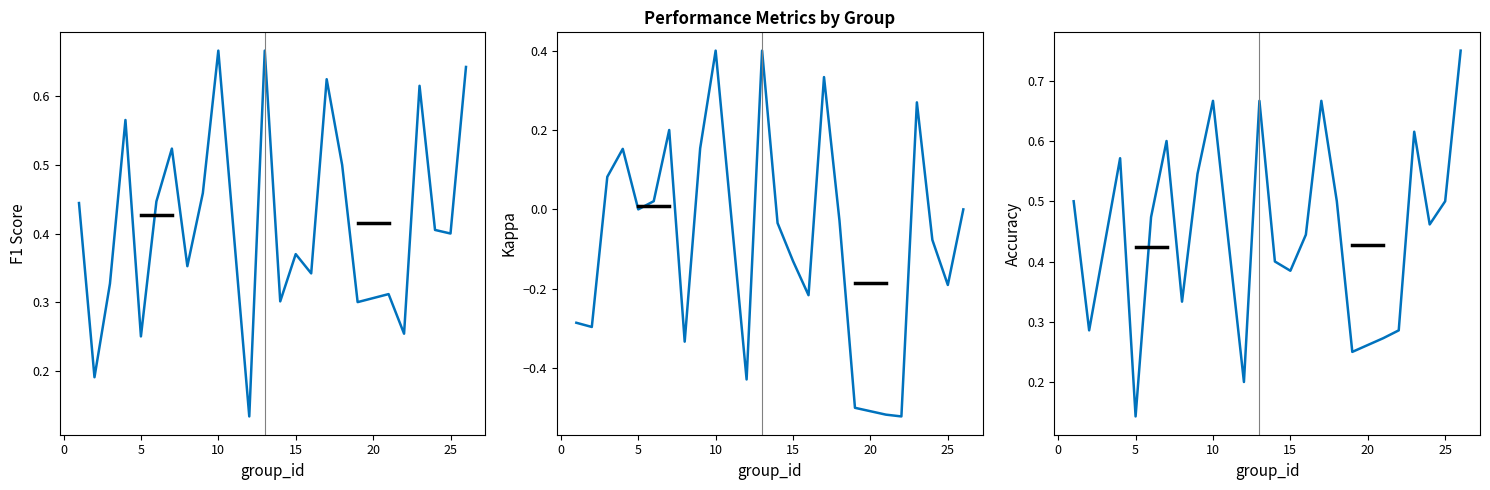

Which series has the widest spread of values?

kappa